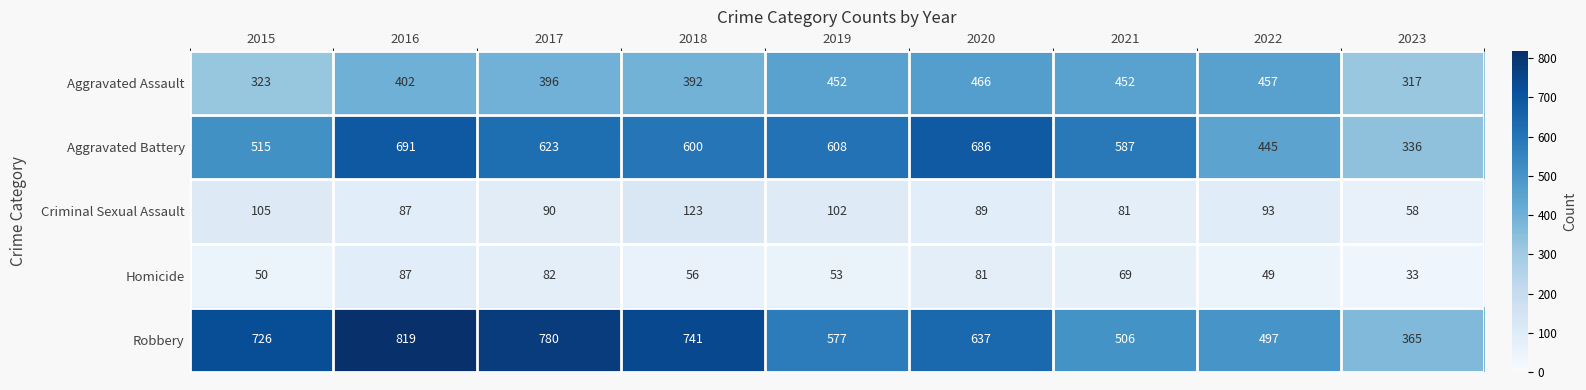

At which category does the chart reach its minimum across all series?

2023